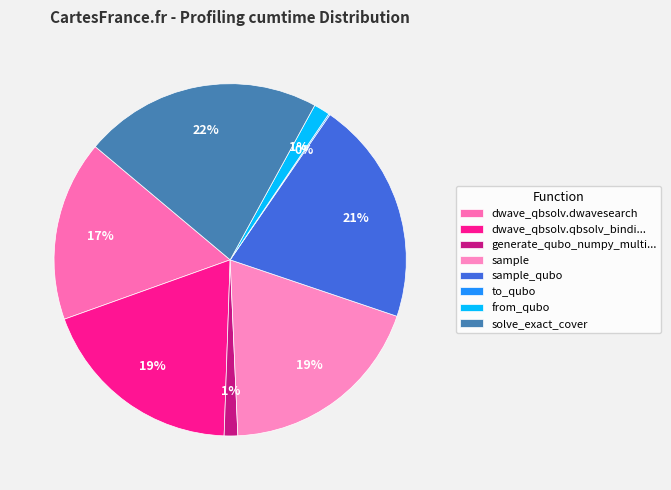

Which has a higher value, from_qubo or to_qubo?

from_qubo